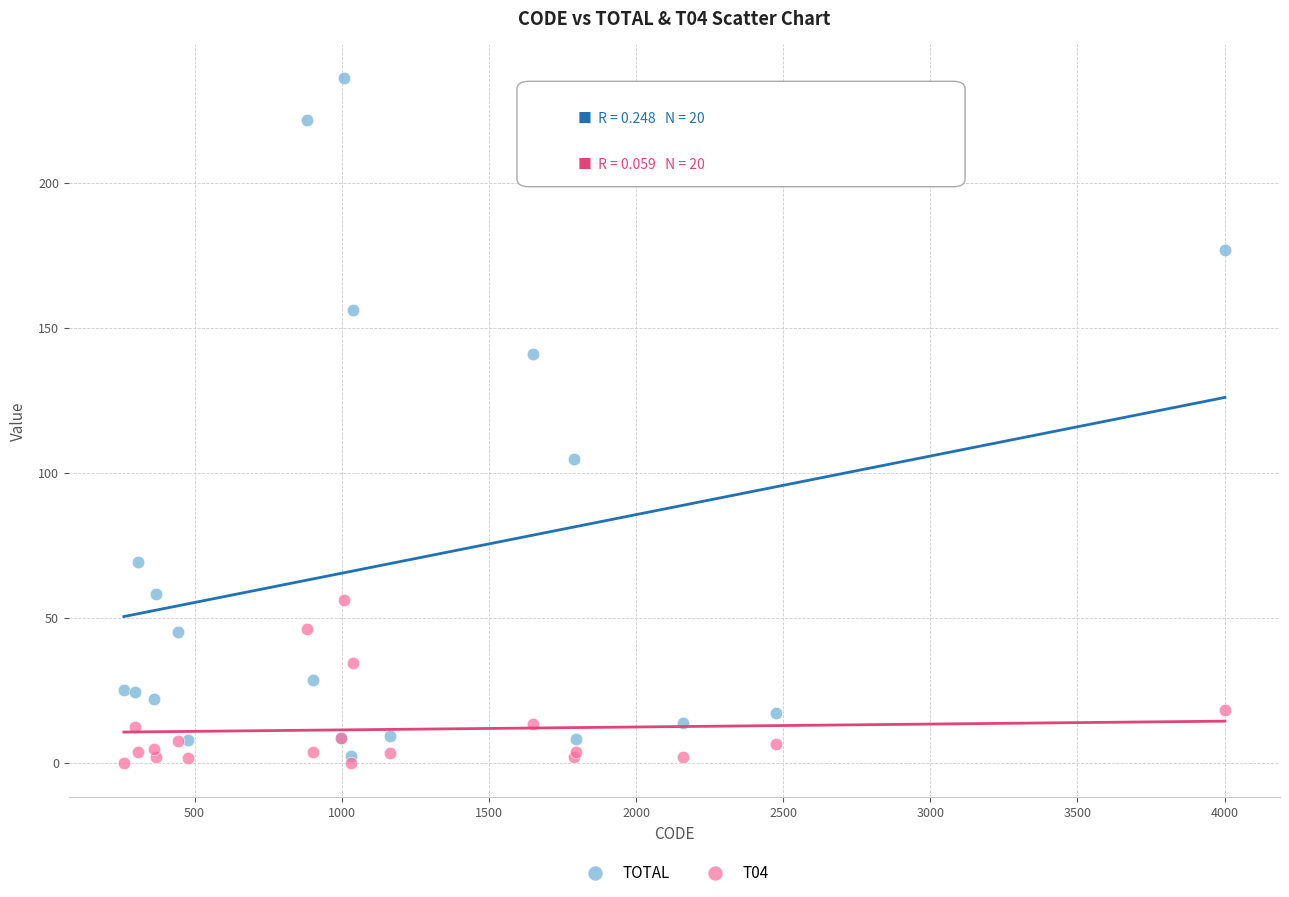

Which series reaches the maximum Y coordinate?

TOTAL